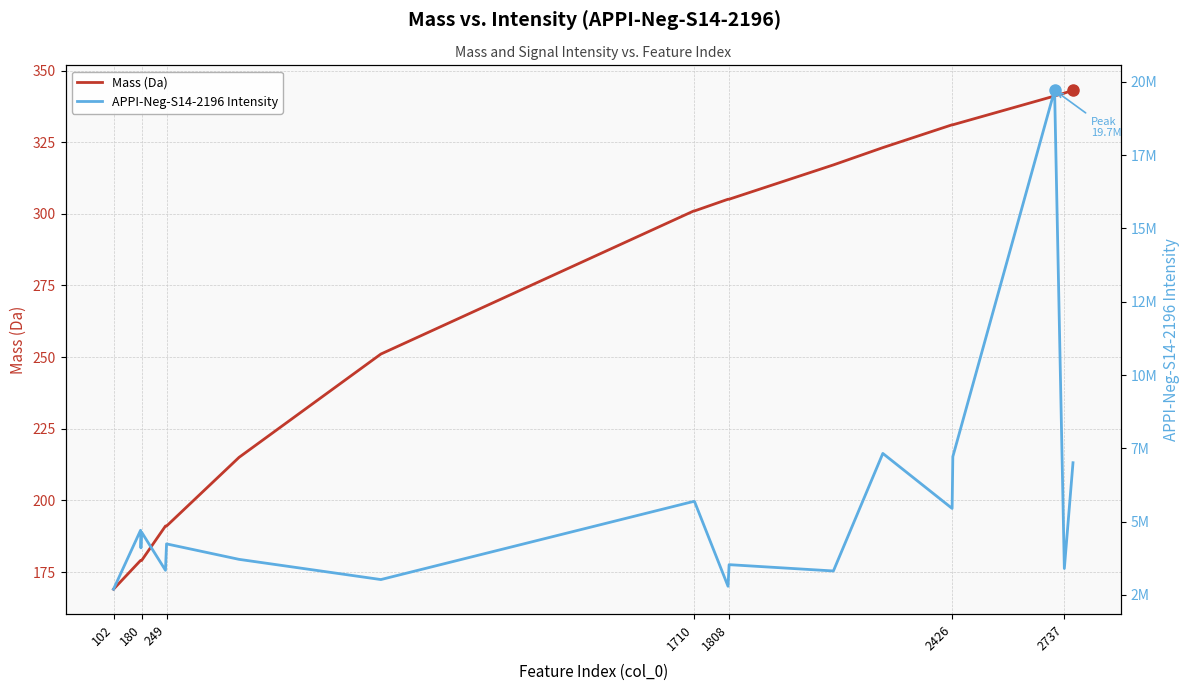

Is it true that Mass (Da) equals 237.7 at 2737?

False